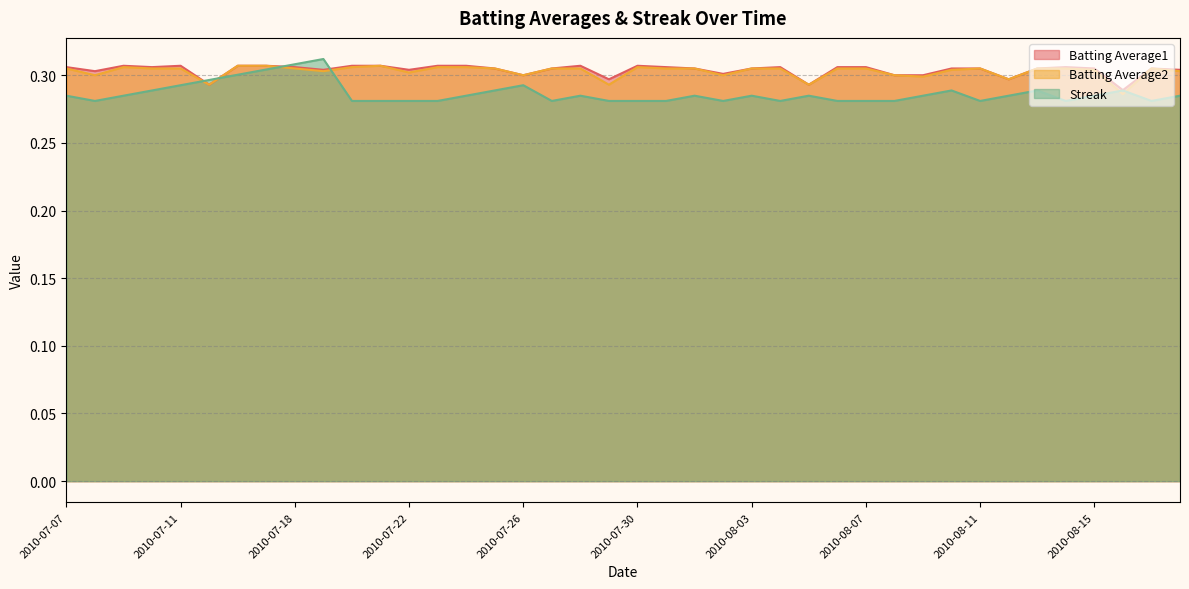

What is the maximum value shown in the chart?

0.3